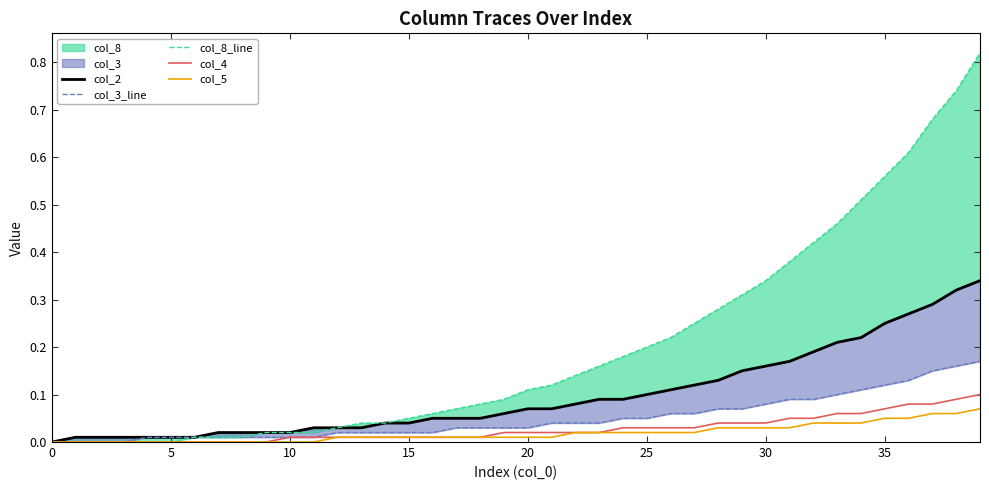

Rank the series by their maximum value, from lowest to highest.

col_5, col_4, col_3_line, col_2, col_8_line